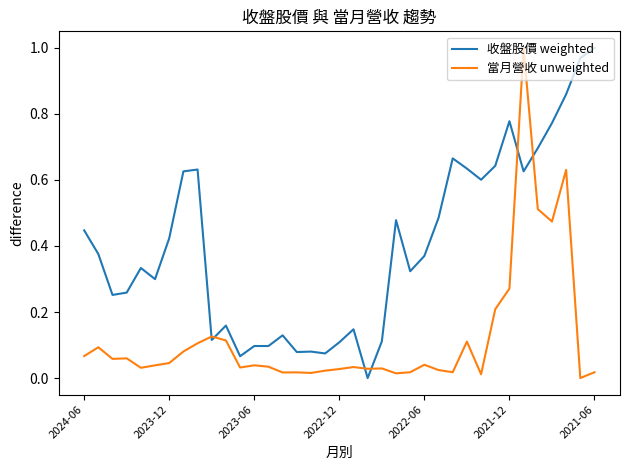

Which series has the largest total across all categories?

收盤股價 weighted